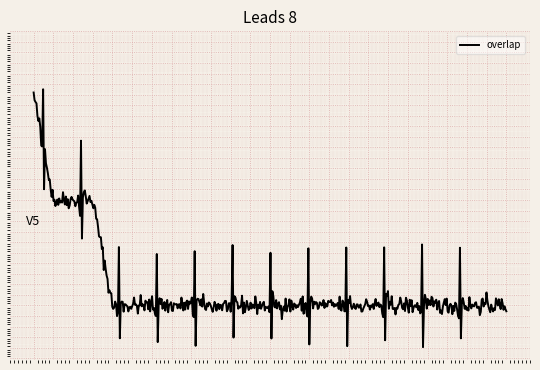

Is this an area chart (filled region under the line)?

No